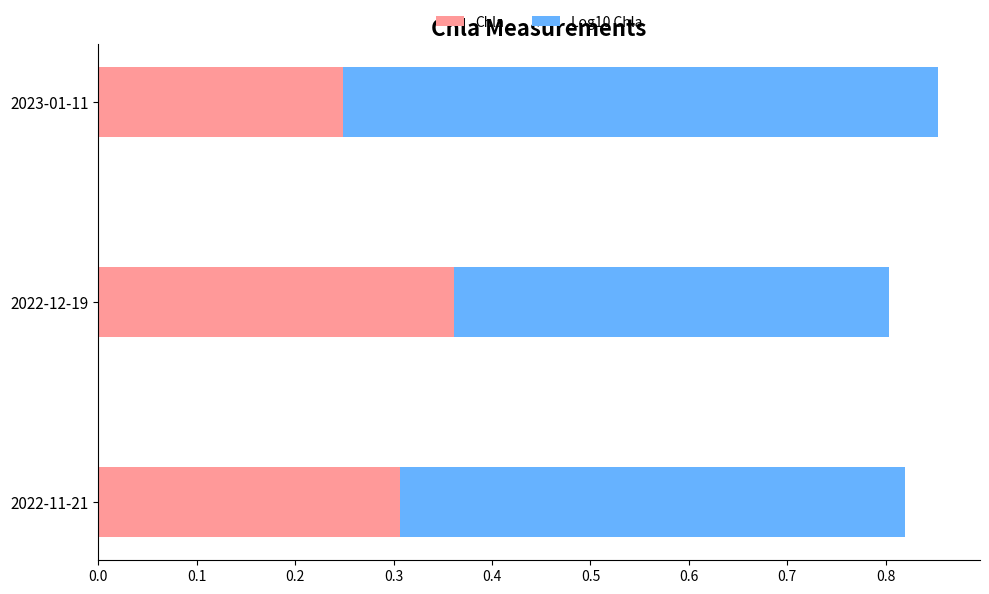

How many categories are shown in the chart?

3